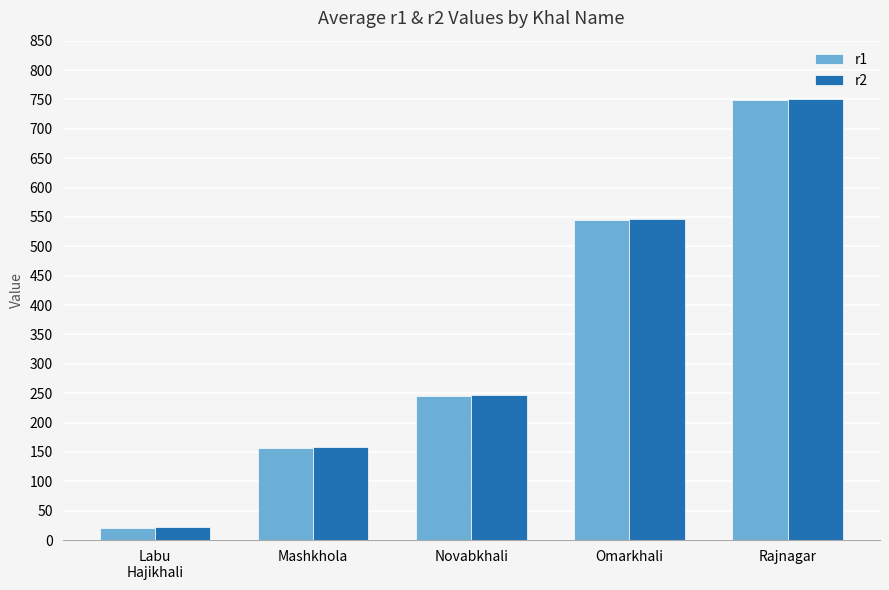

What is the lowest value of the r2 series?

23